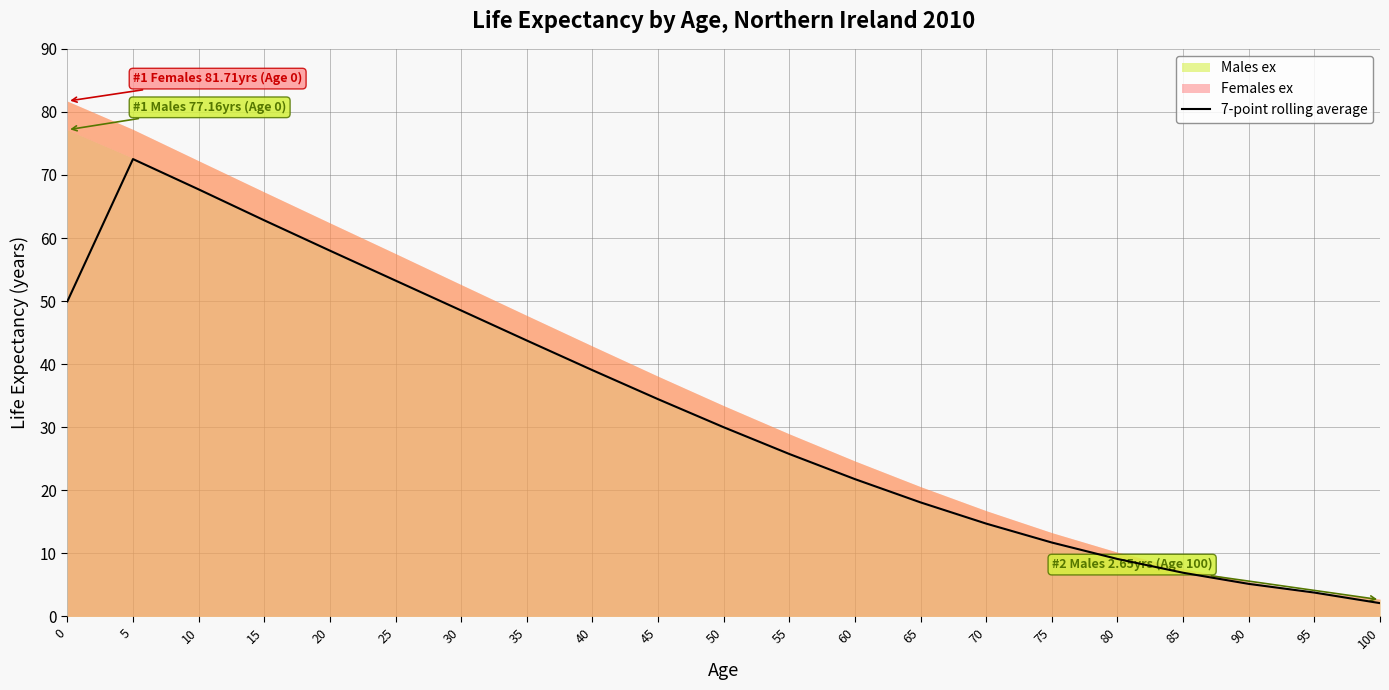

How many data points are above 30?

10